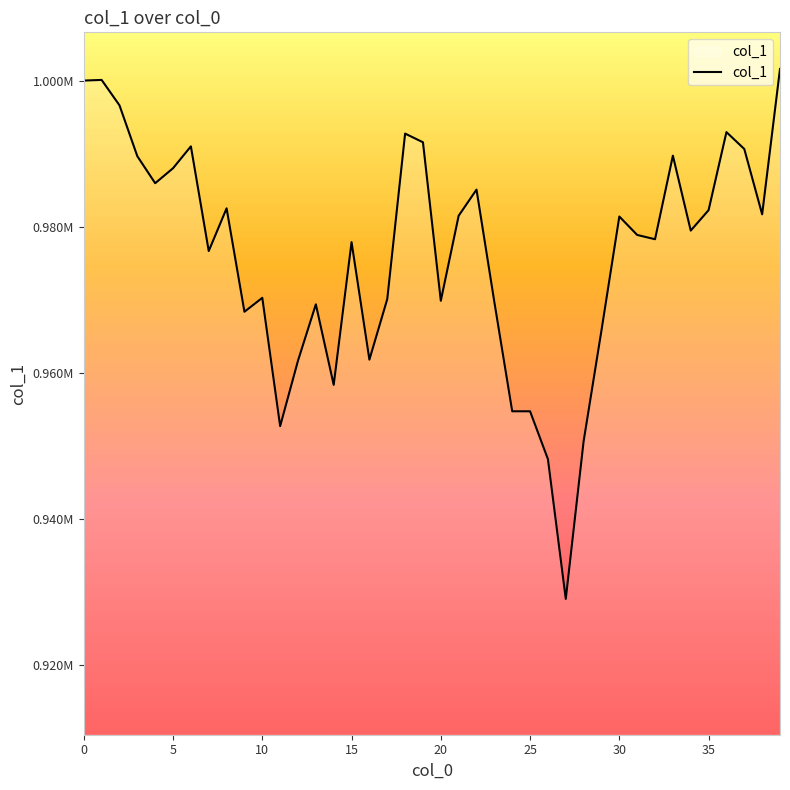

Where is the first local maximum?

1